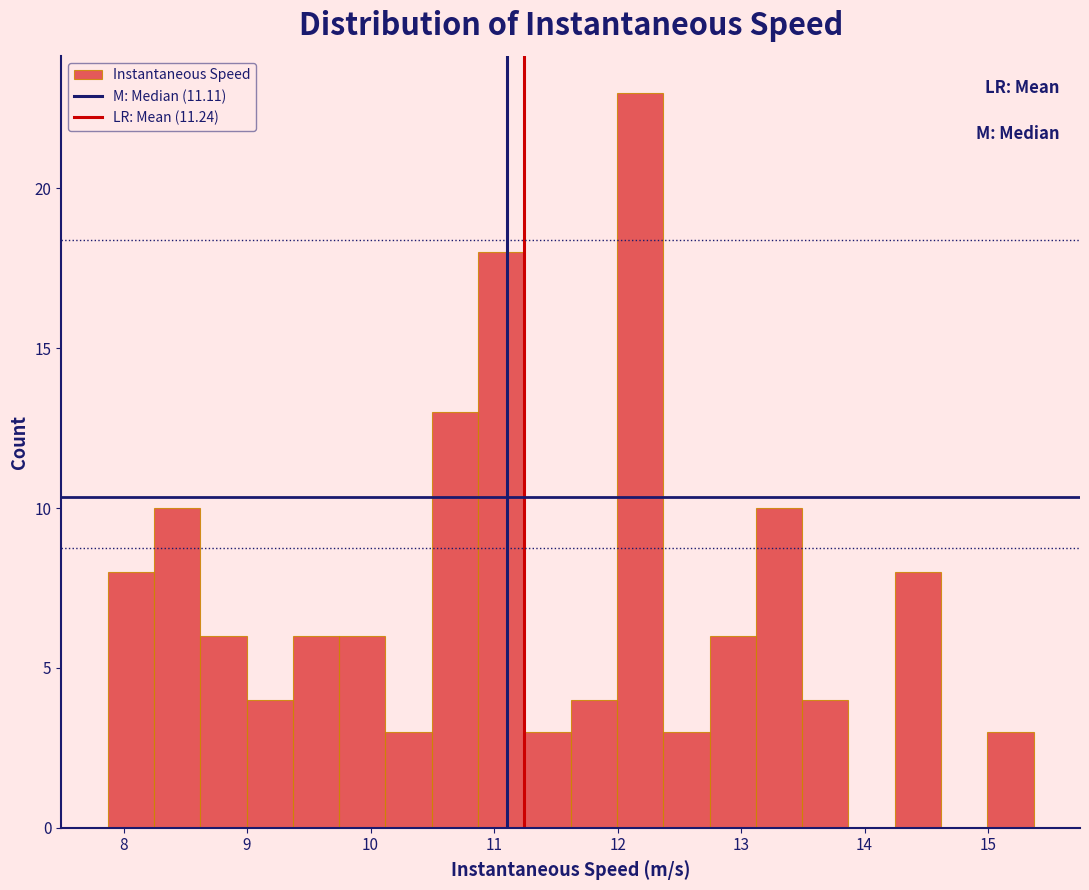

Read against the x-axis, roughly where is the centre of the tallest bar?

12.2